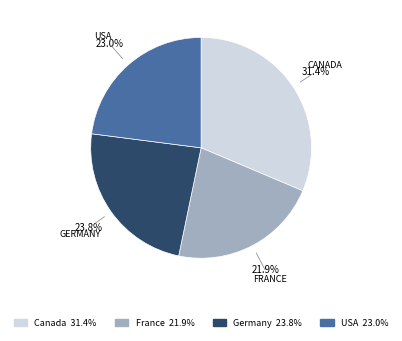

Does any single category account for the majority?

No